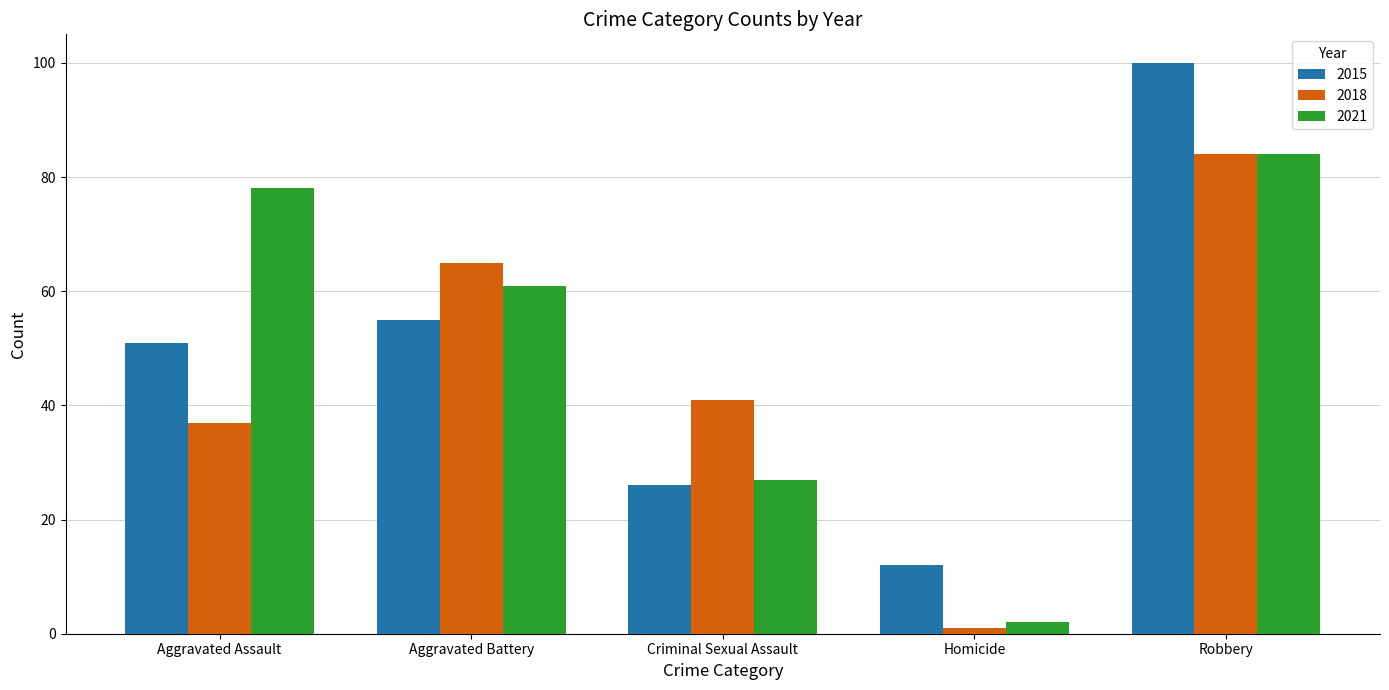

List the series in order of their overall mean, lowest first.

2018, 2015, 2021